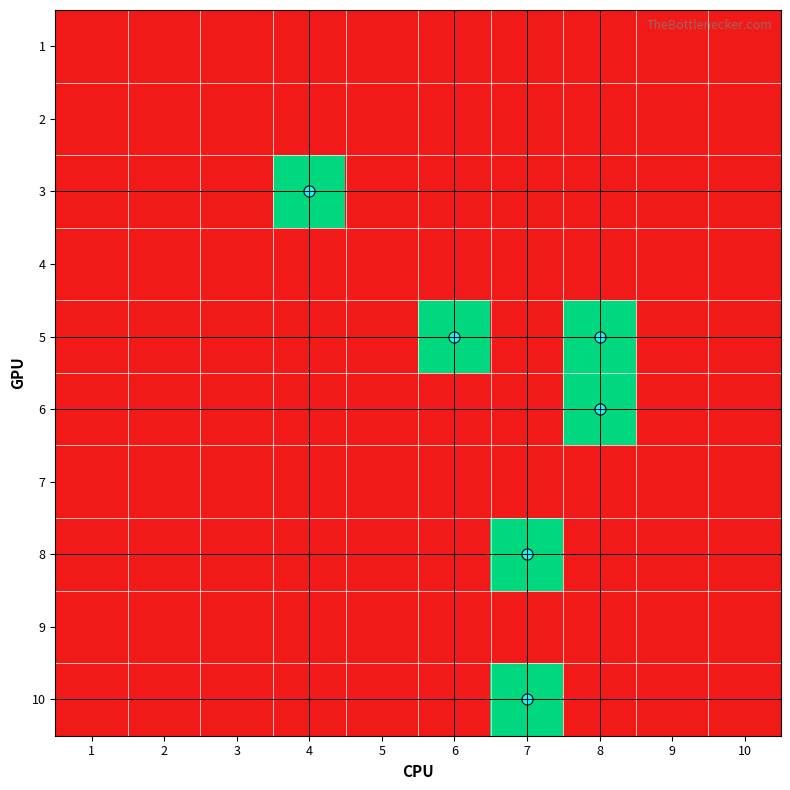

At 4, list the series in order from smallest to largest.

1, 2, 4, 5, 6, 7, 8, 9, 10, 3